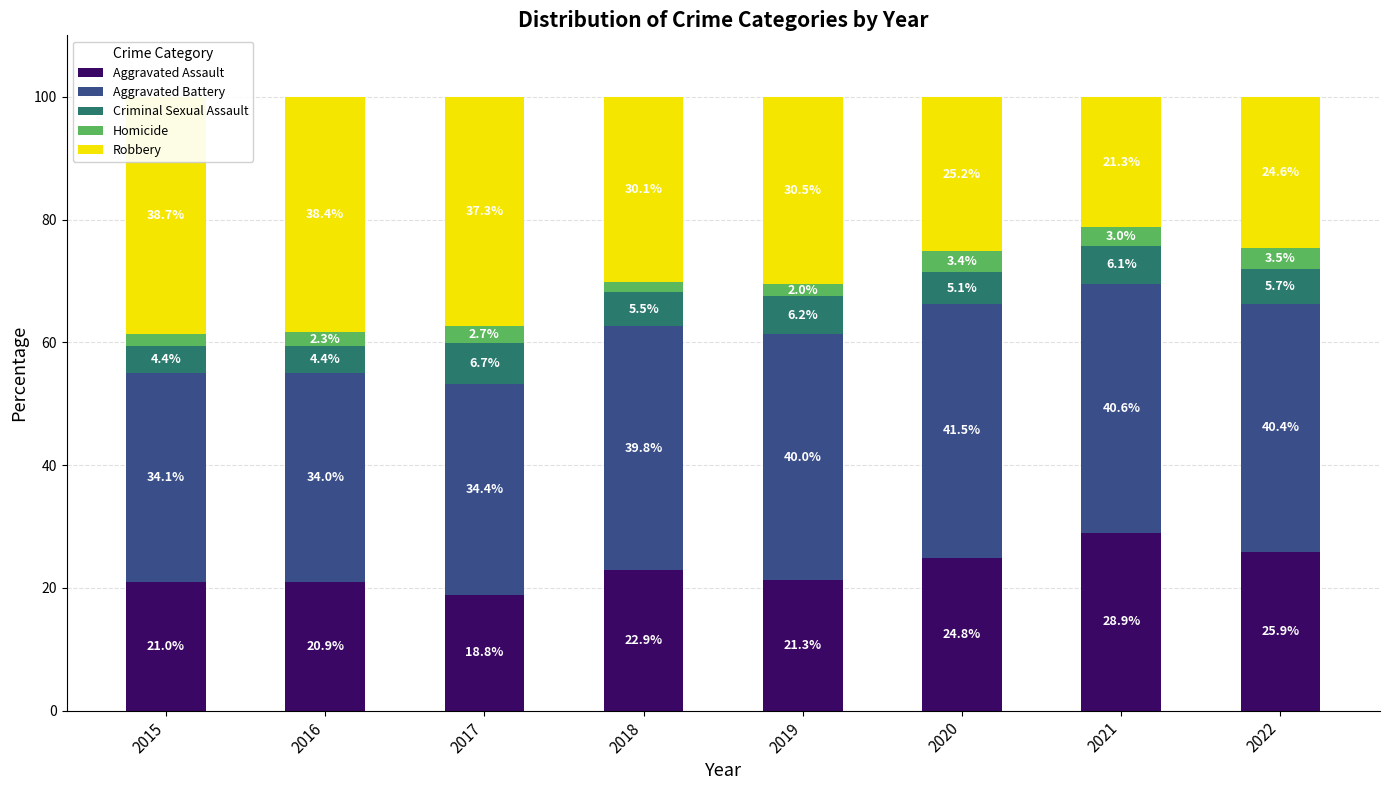

What are all the series names shown in the legend?

Aggravated Assault, Aggravated Battery, Criminal Sexual Assault, Homicide, Robbery